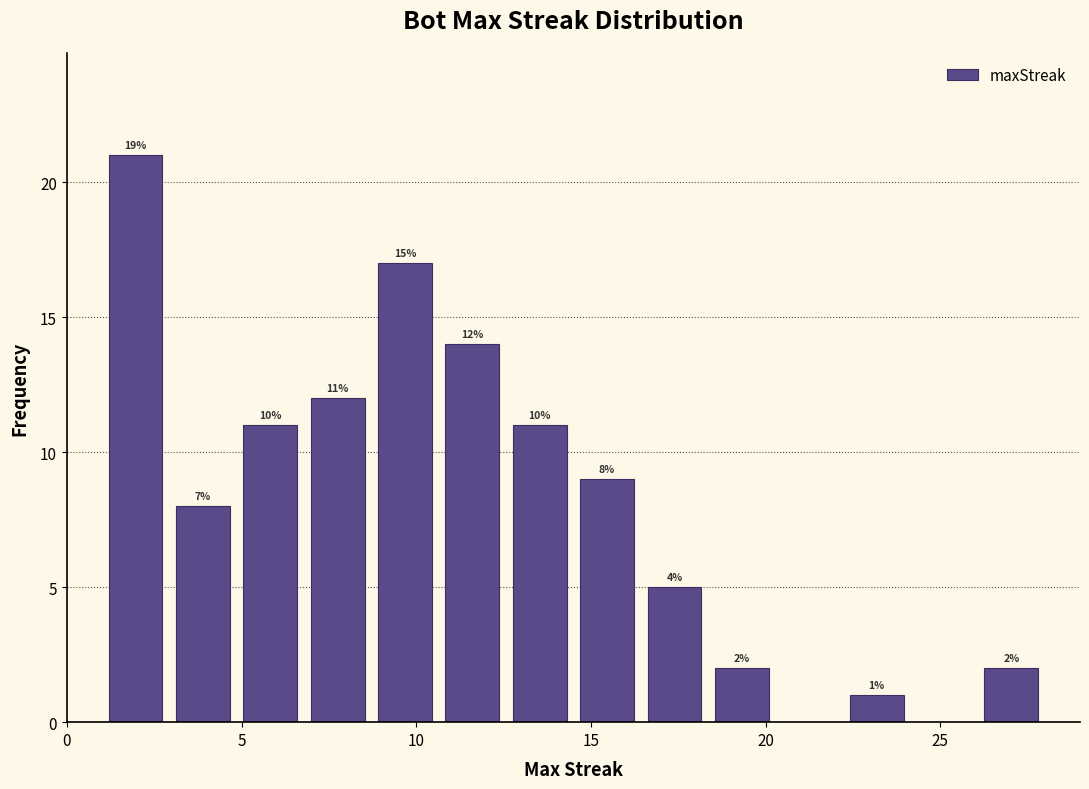

Around what value on the x-axis is the tallest bar? Give the approximate position of its centre, as read against the axis.

2.0